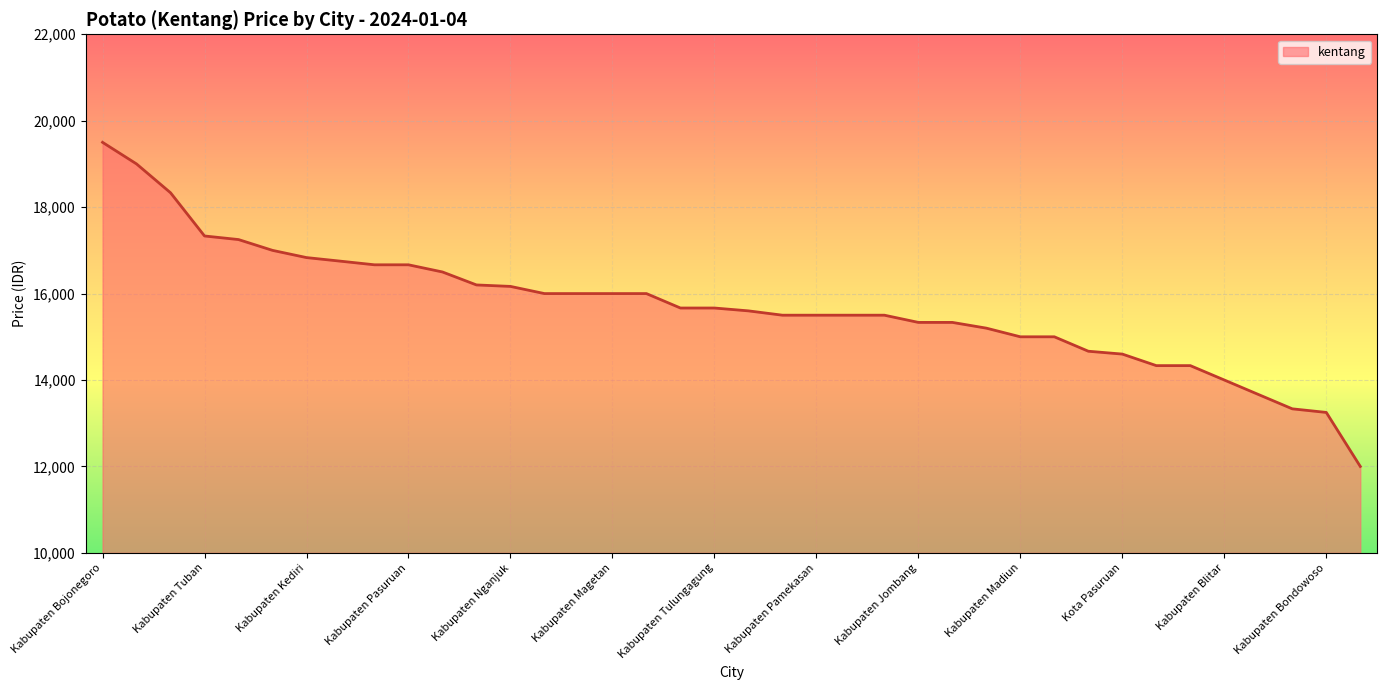

What is the greatest value displayed?

19500